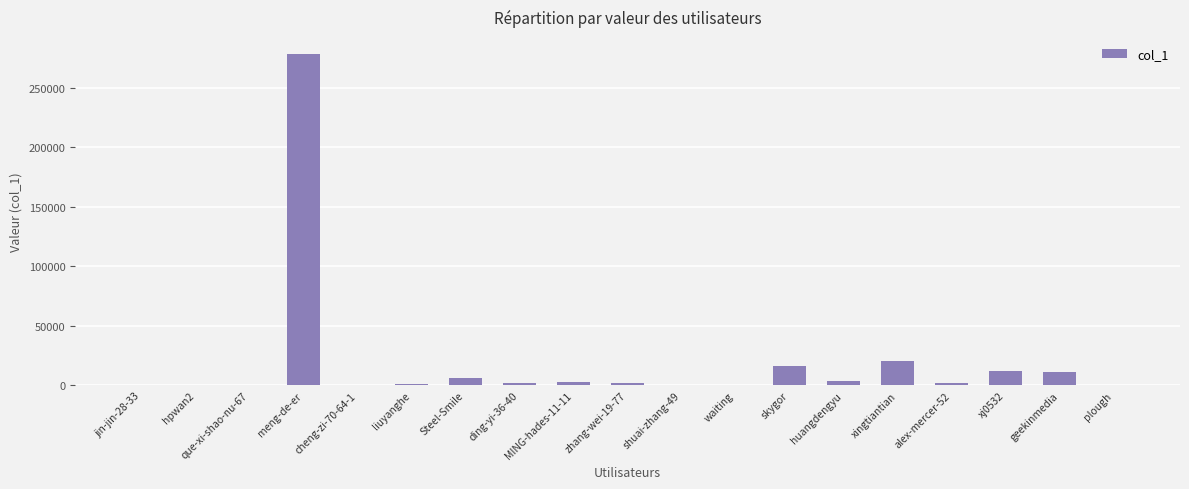

Where is the data nearest to the value 139479?

xingtiantian